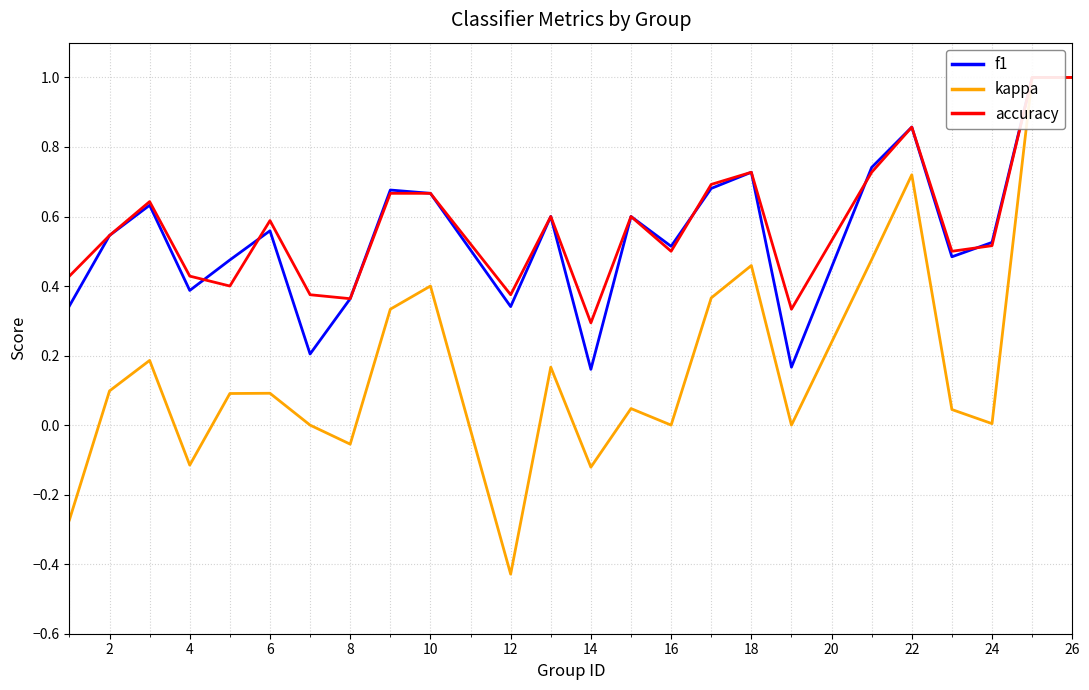

True or false: accuracy and kappa intersect in this chart.

False